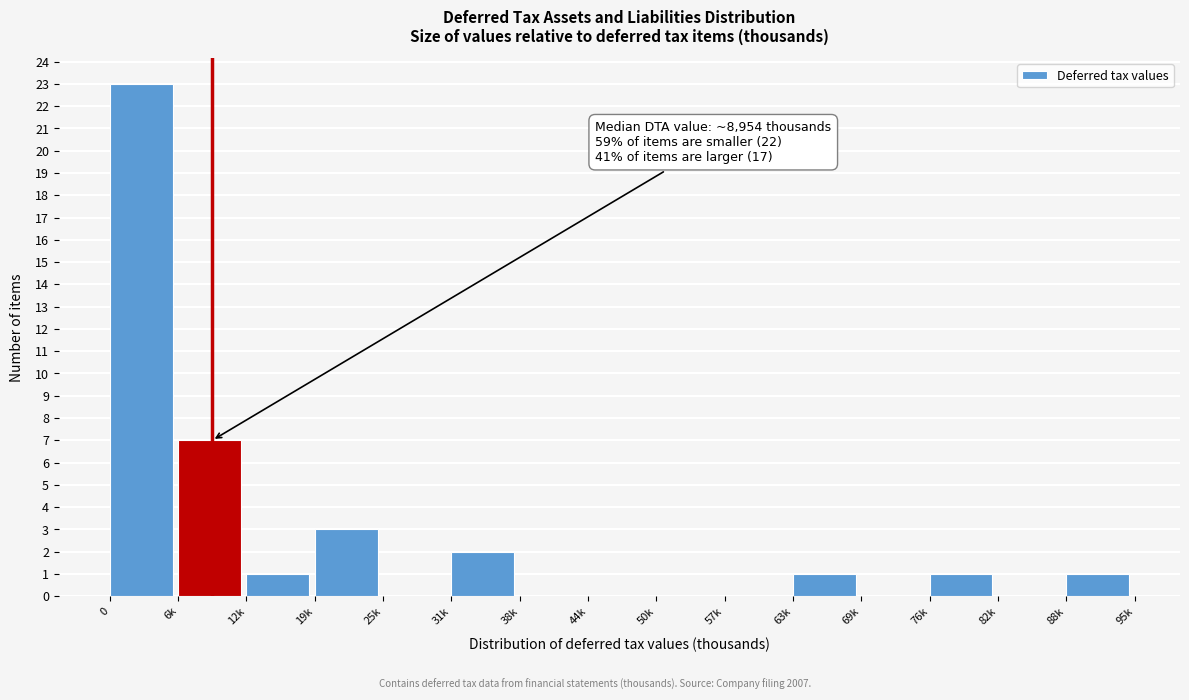

Reading right to left, list all the values displayed in this chart.

88k=1	82k=0	76k=1	69k=0	63k=1	57k=0	50k=0	44k=0	38k=0	31k=2	25k=0	19k=3	12k=1	6k=7	0=23